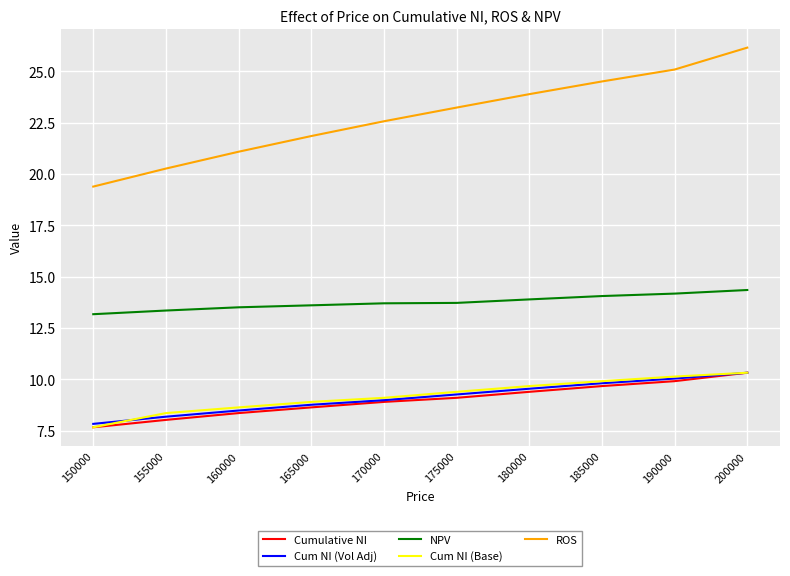

At how many categories does at least one series exceed 14?

10